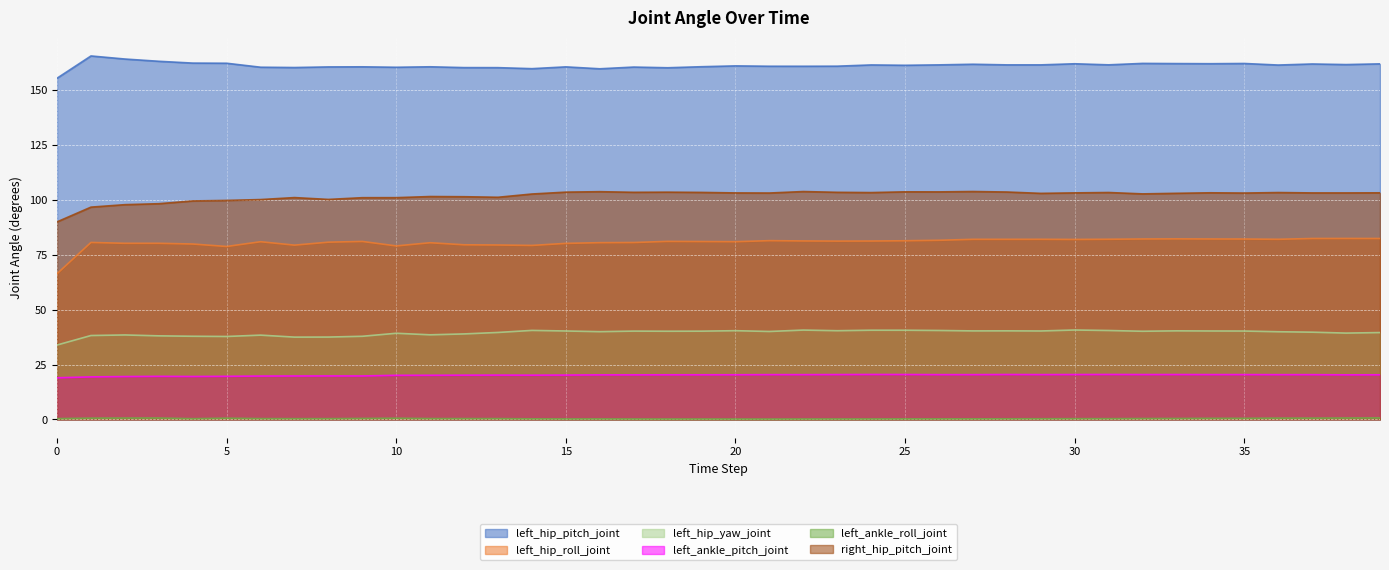

Does the chart display data point markers on the line(s)?

No